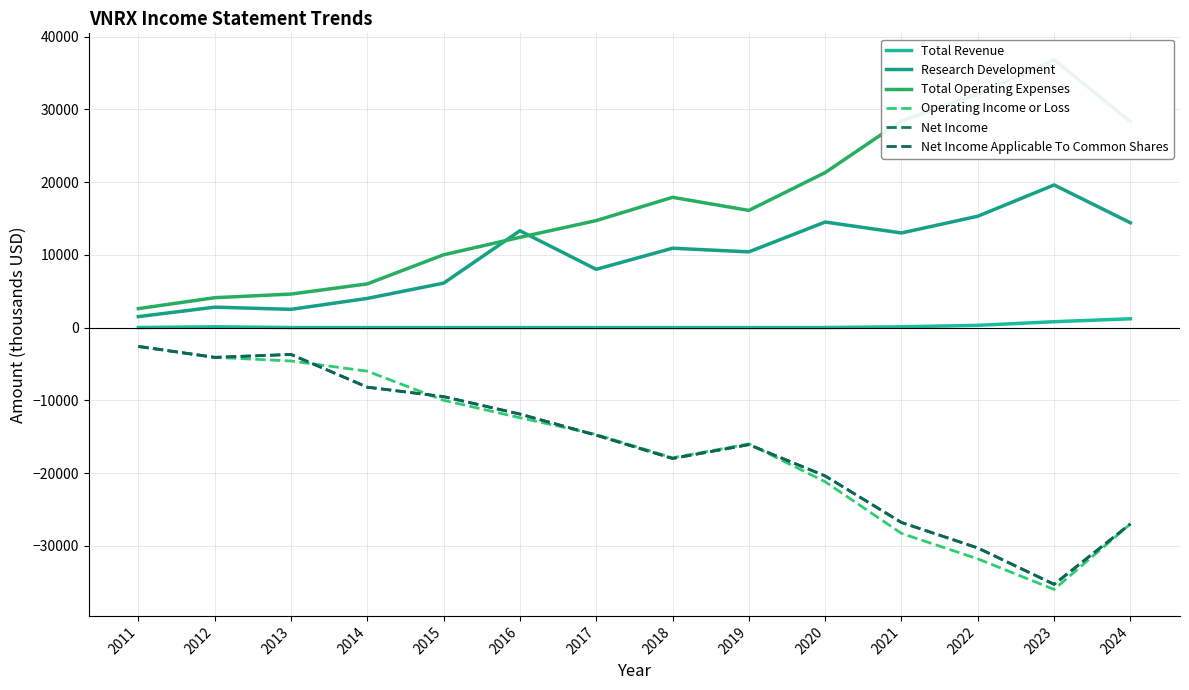

What is the highest value of the Research Development series?

19600